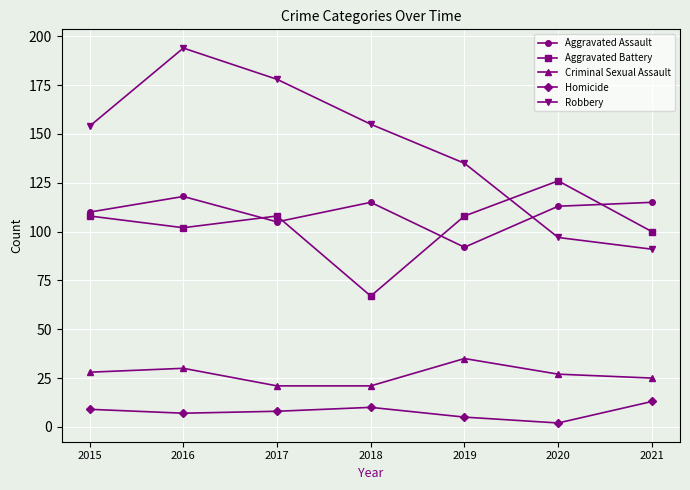

True or false: Homicide and Aggravated Assault cross at least once.

False